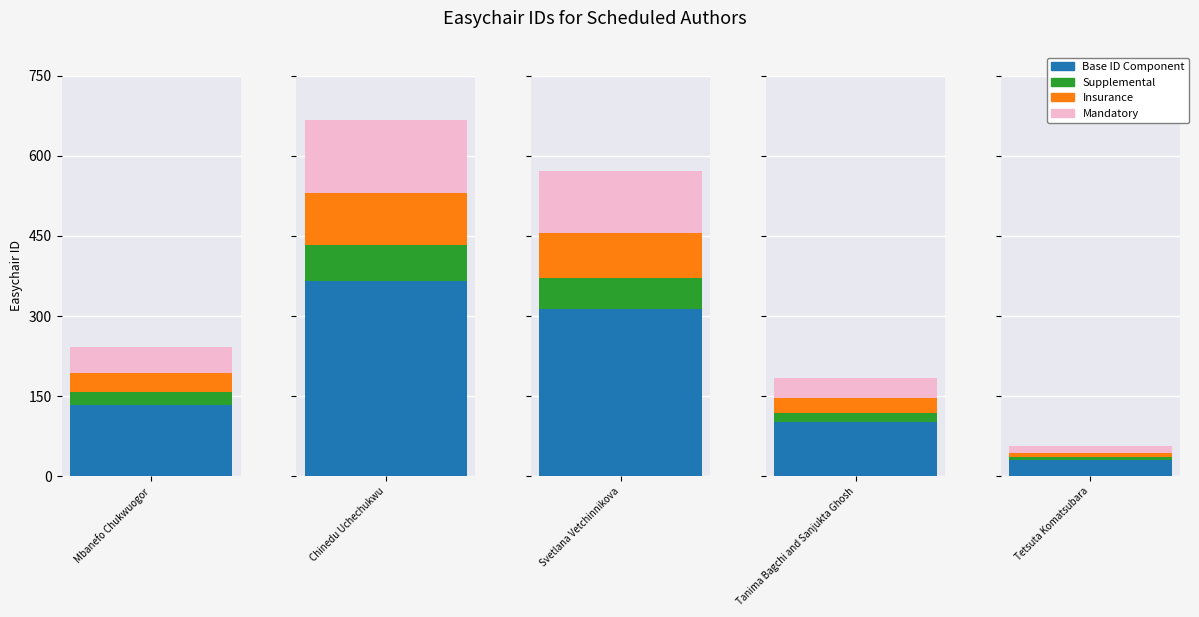

What position from the right is Tetsuta Komatsubara?

1